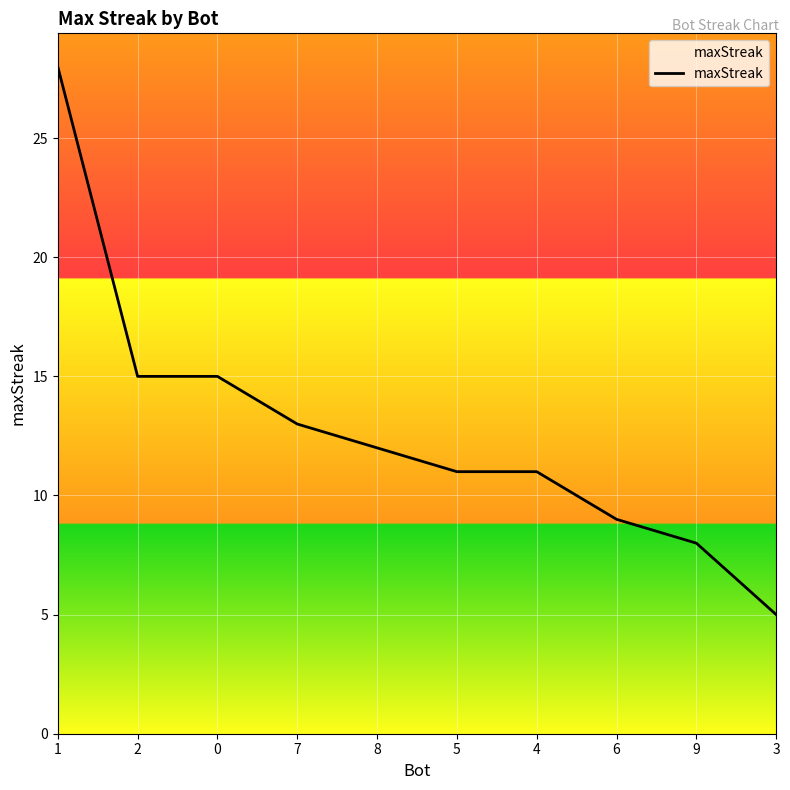

Is it true that the value at 8 is 12?

True